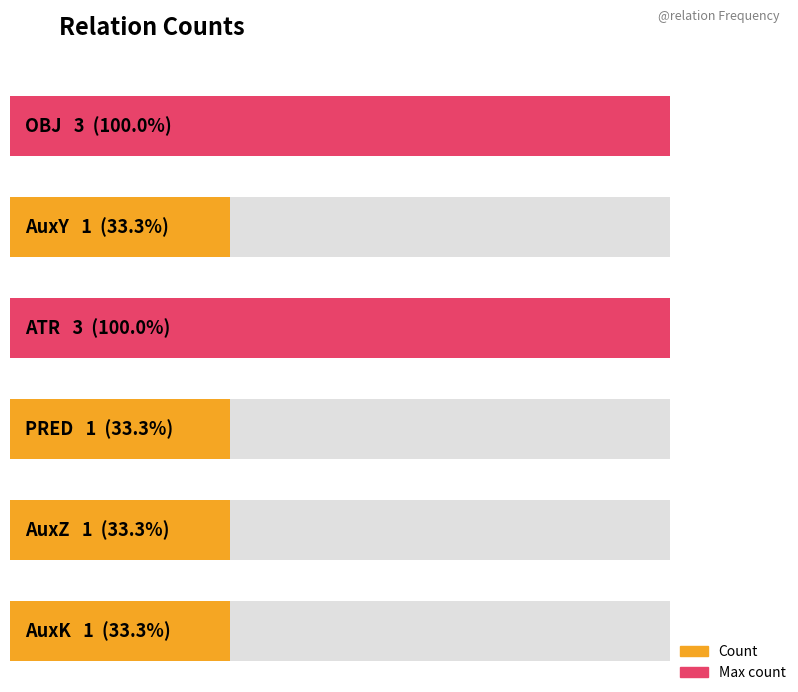

True or false: the data shows 1 at AuxZ.

True